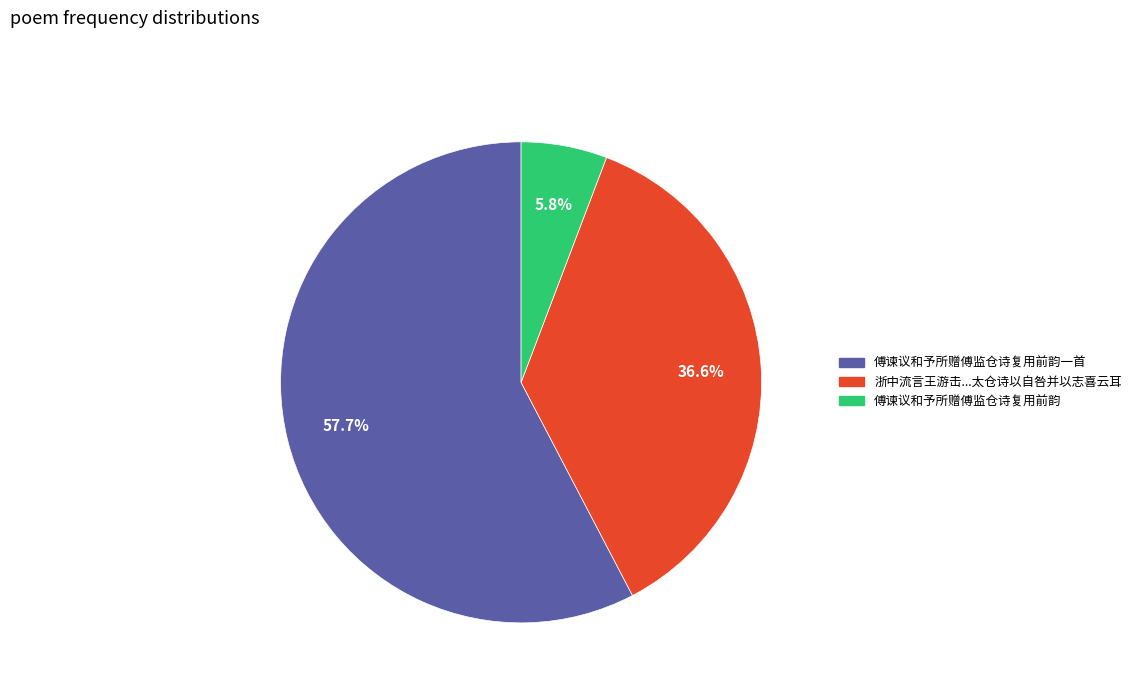

Does any single category account for the majority?

Yes